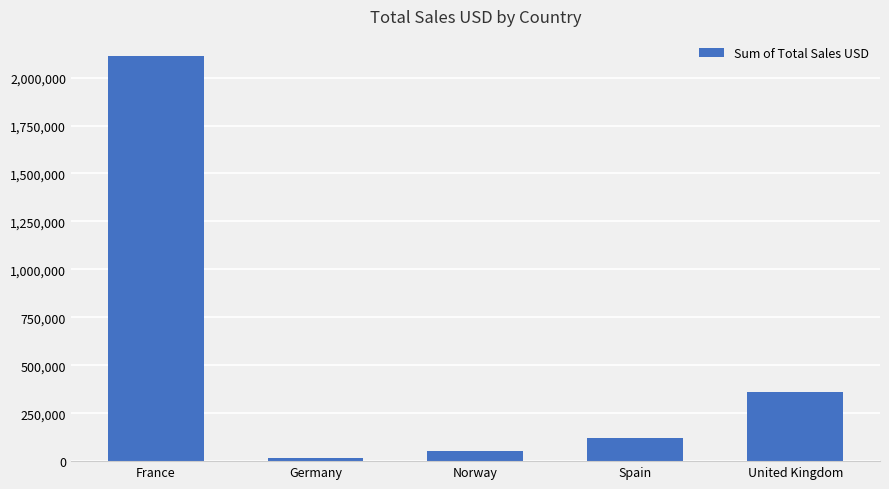

Reading left to right, transcribe all the data shown in this chart.

France=2111941.3	Germany=17119.5	Norway=54325.1	Spain=121835.1	United Kingdom=359292.8